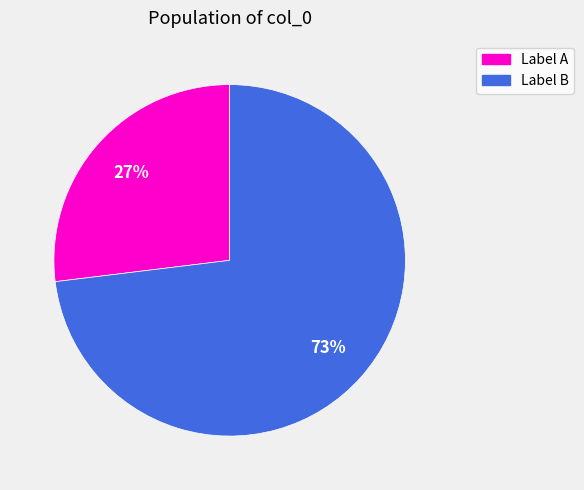

To the nearest percent, what is the average slice percentage?

50%